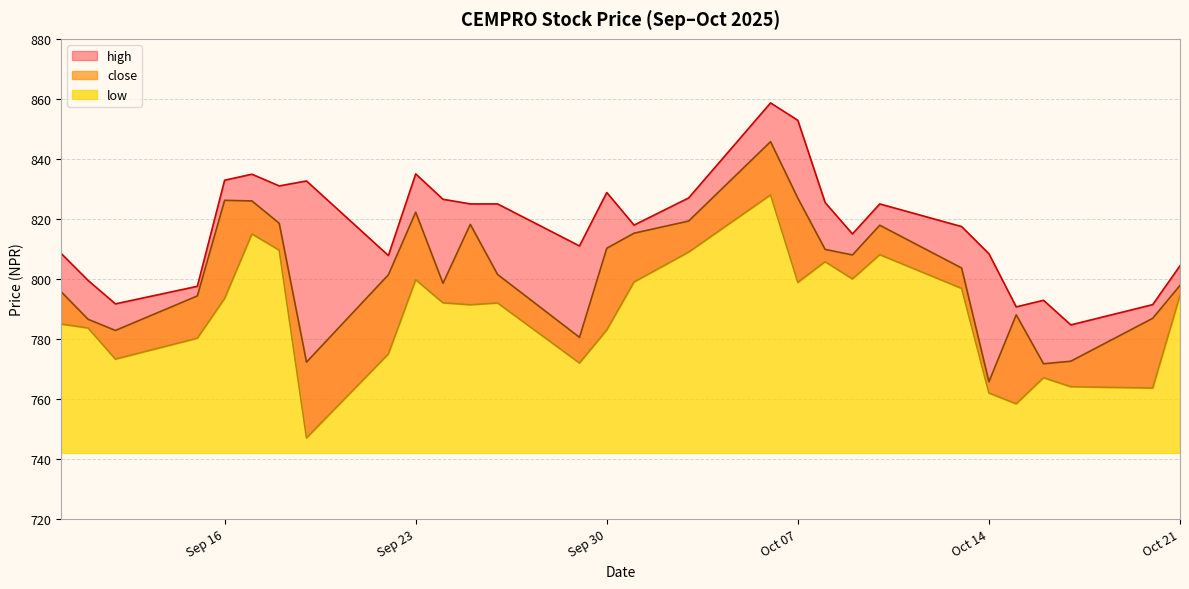

True or false: low and close intersect in this chart.

False